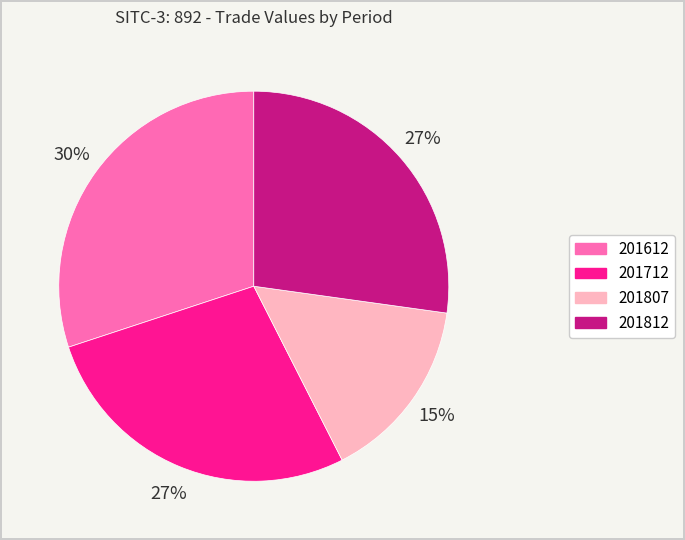

Do 201807 and 201712 together represent more than half of the pie?

No